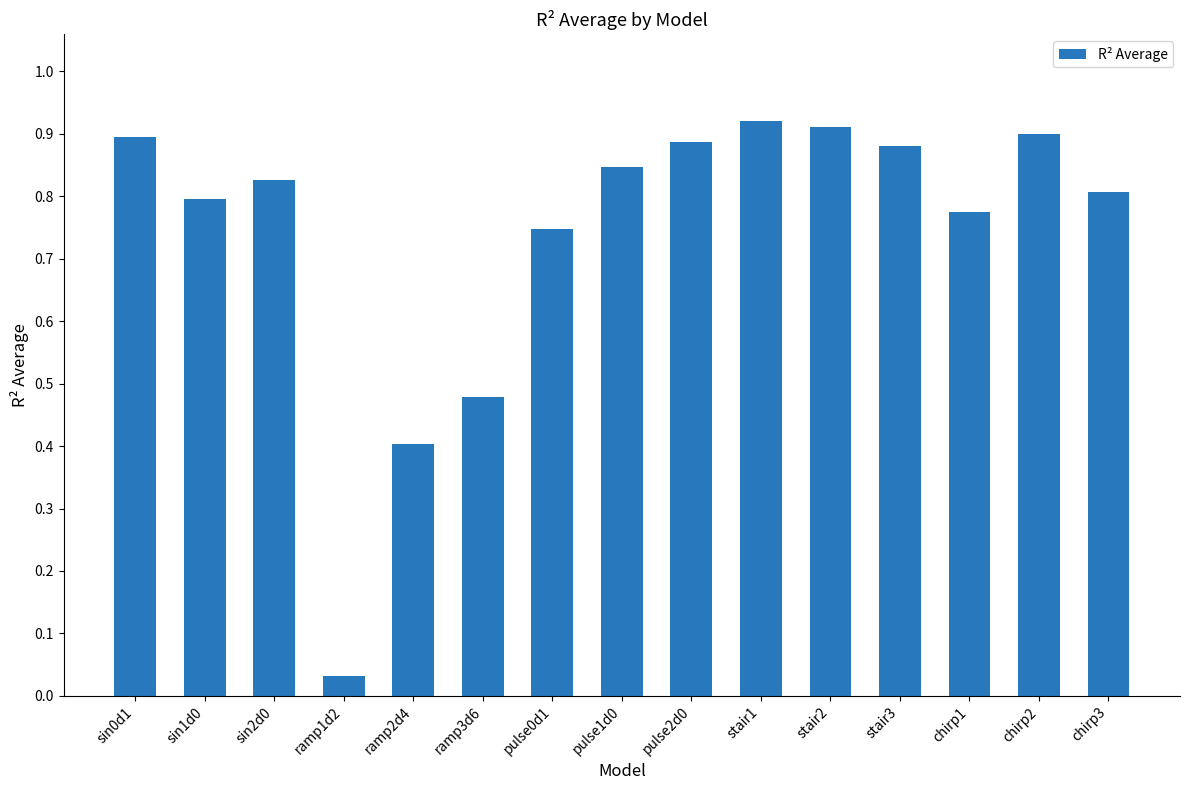

How many bars are there in total?

15